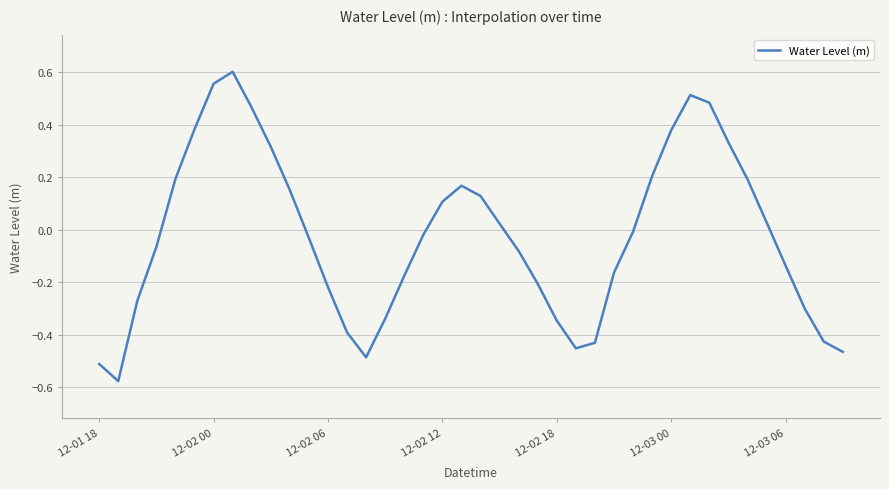

How many lines are shown in the chart?

1